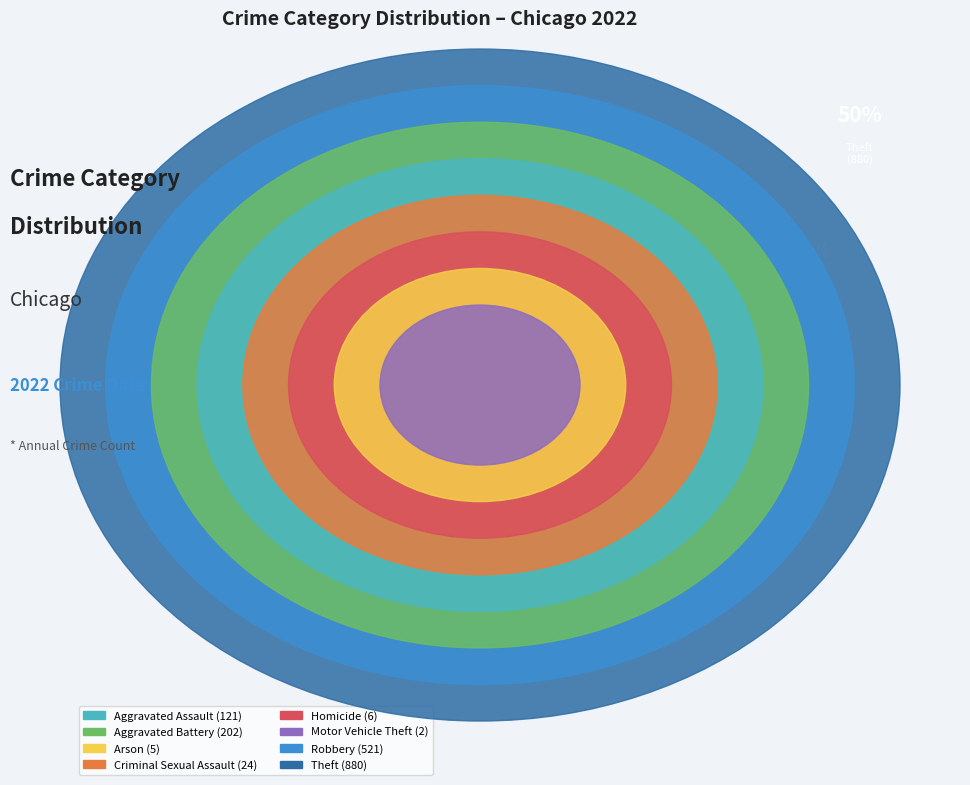

To the nearest percent, what percentage of the pie is Robbery?

30%